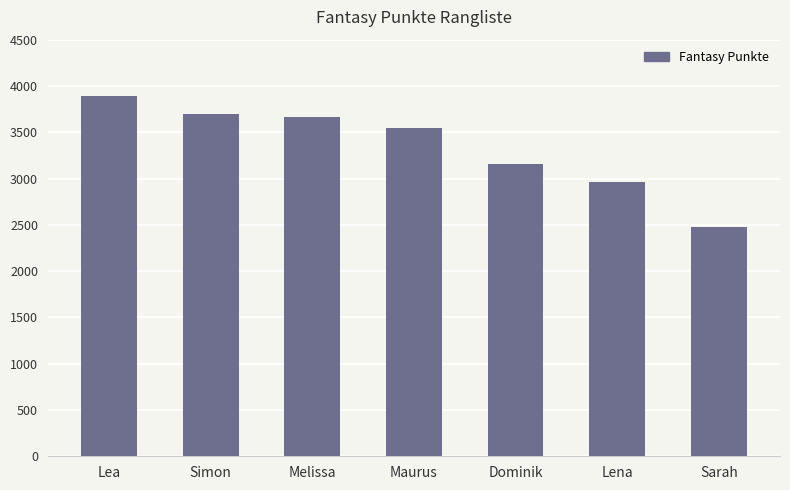

Which has a higher value, Lena or Sarah?

Lena